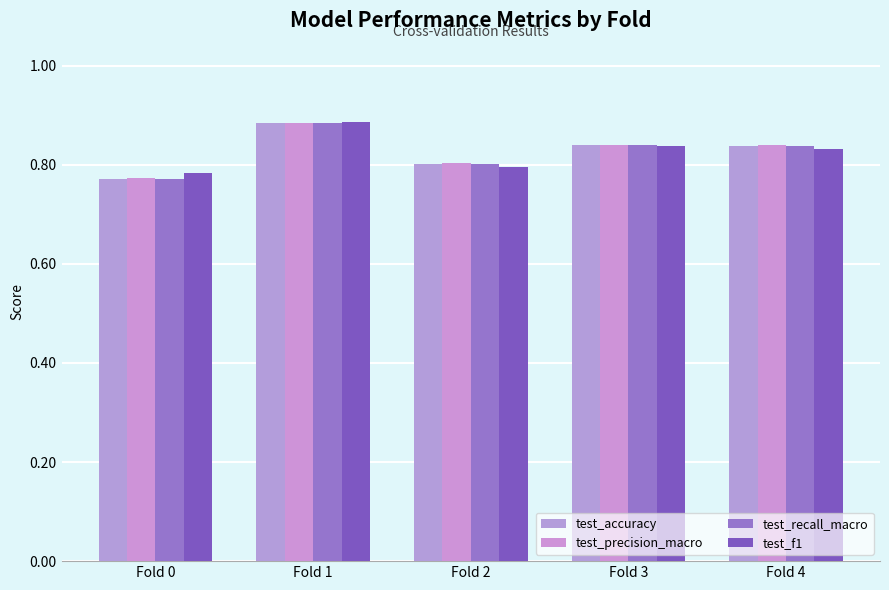

What is the lowest value of the test_f1 series?

0.8